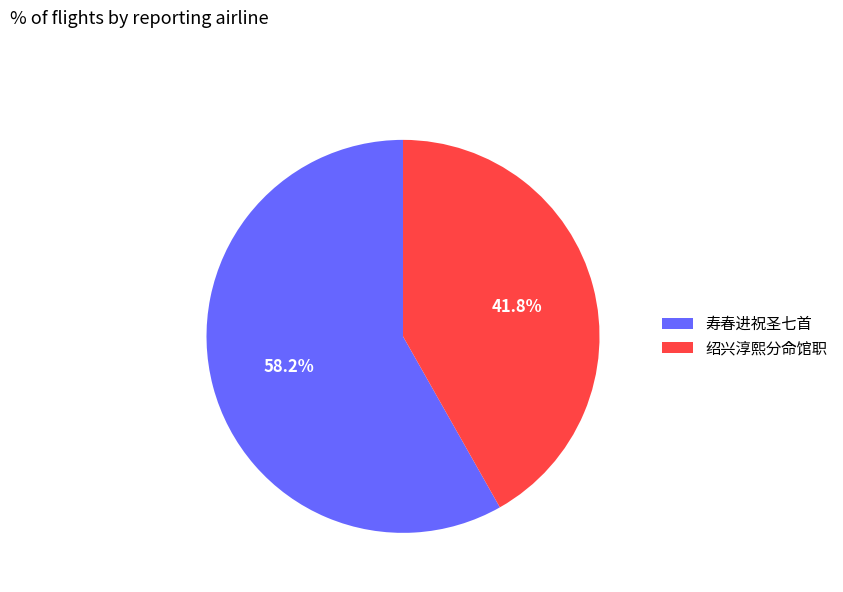

How many segments does this pie chart have?

2